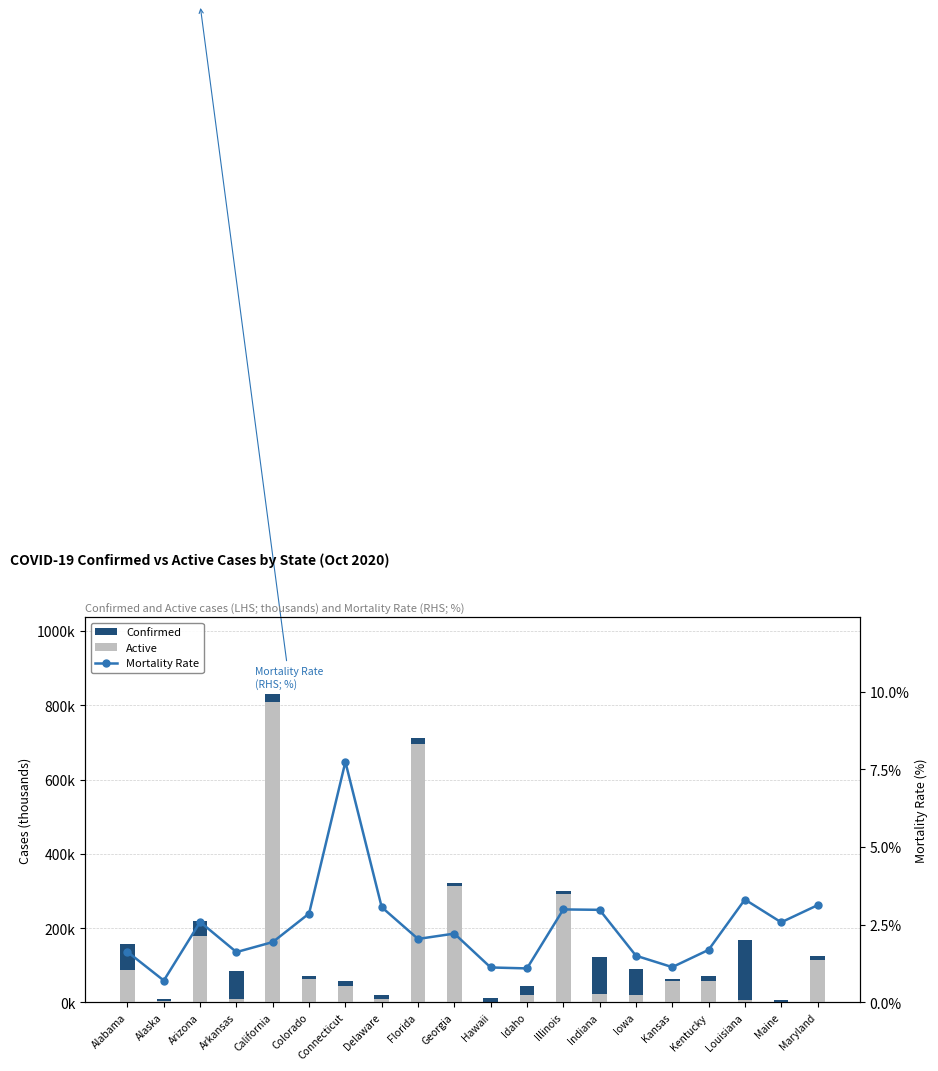

What position from the left is Connecticut?

7